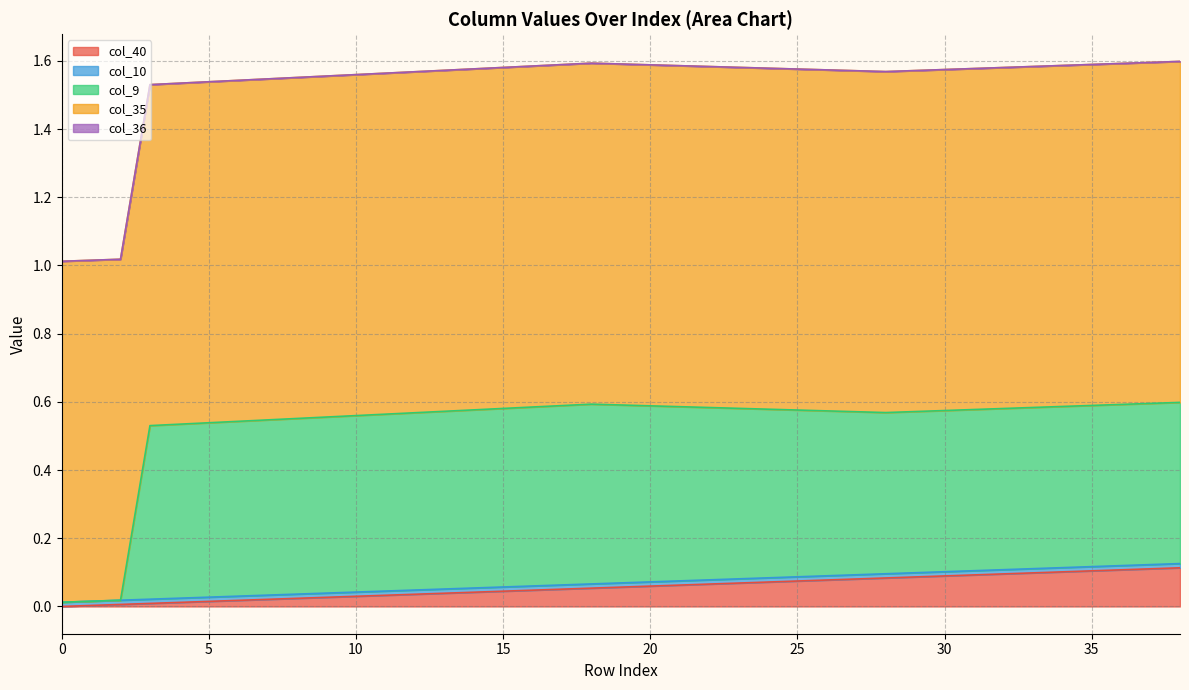

Rank the series at 13 from lowest to highest value.

col_36, col_10, col_40, col_9, col_35